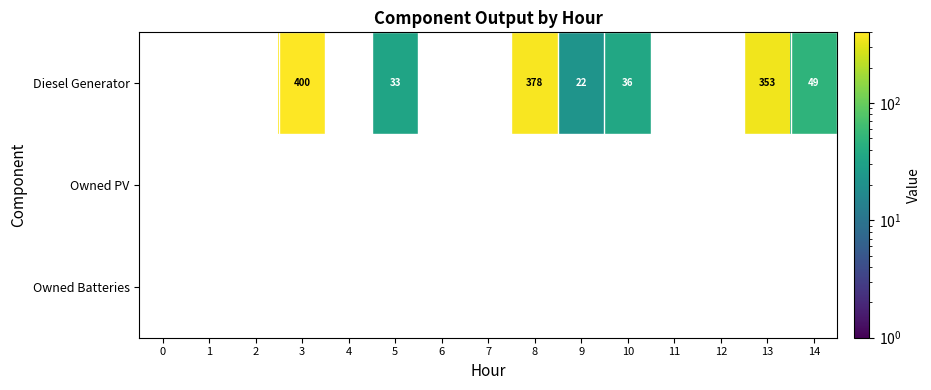

What is the difference between the Diesel Generator values at 10 and 14?

13